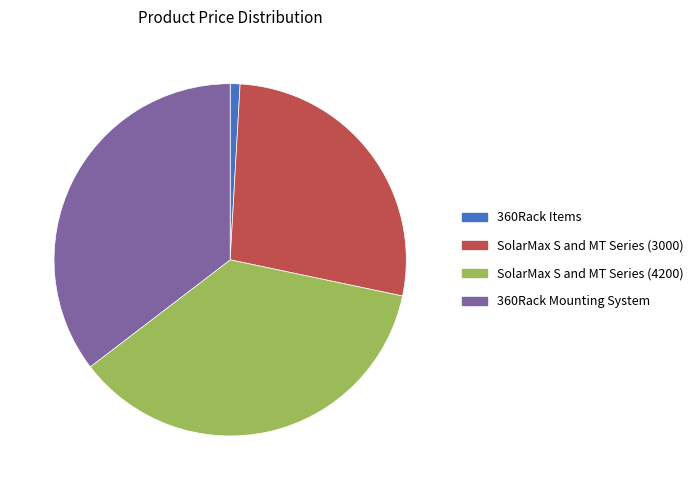

Between 360Rack Mounting System and SolarMax S and MT Series (4200), which is larger?

SolarMax S and MT Series (4200)